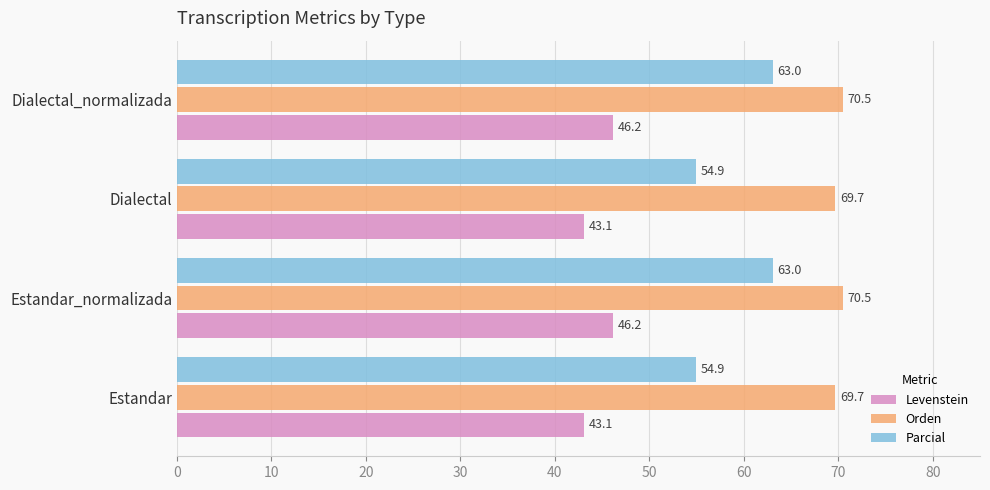

How many distinct data groups are displayed?

3